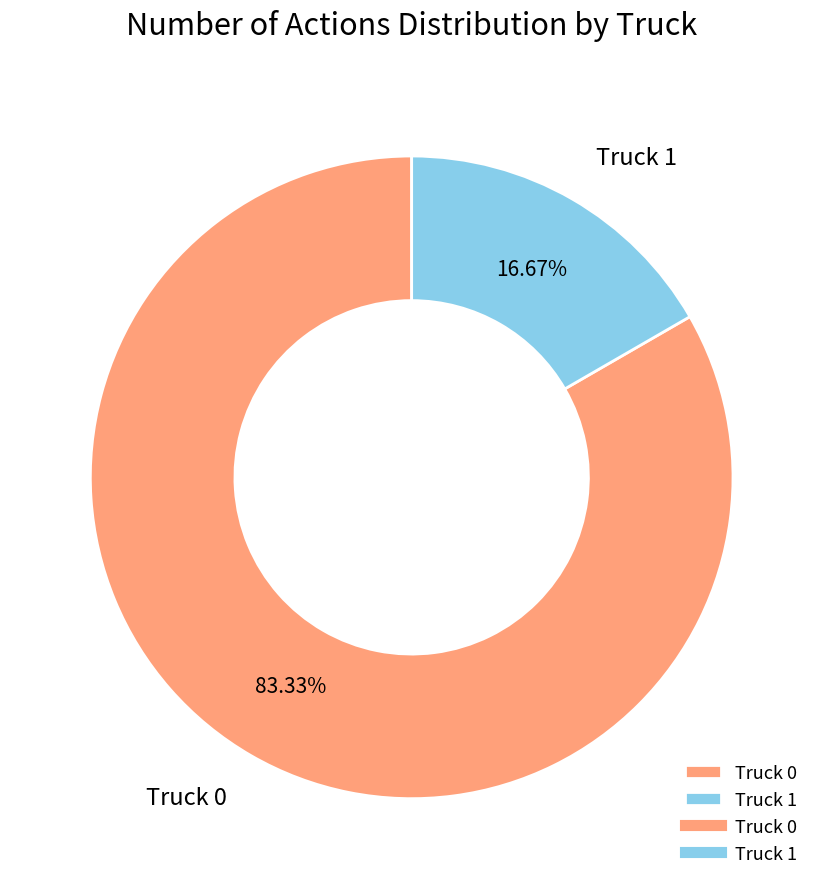

True or false: Truck 0 accounts for 83% of the total.

True